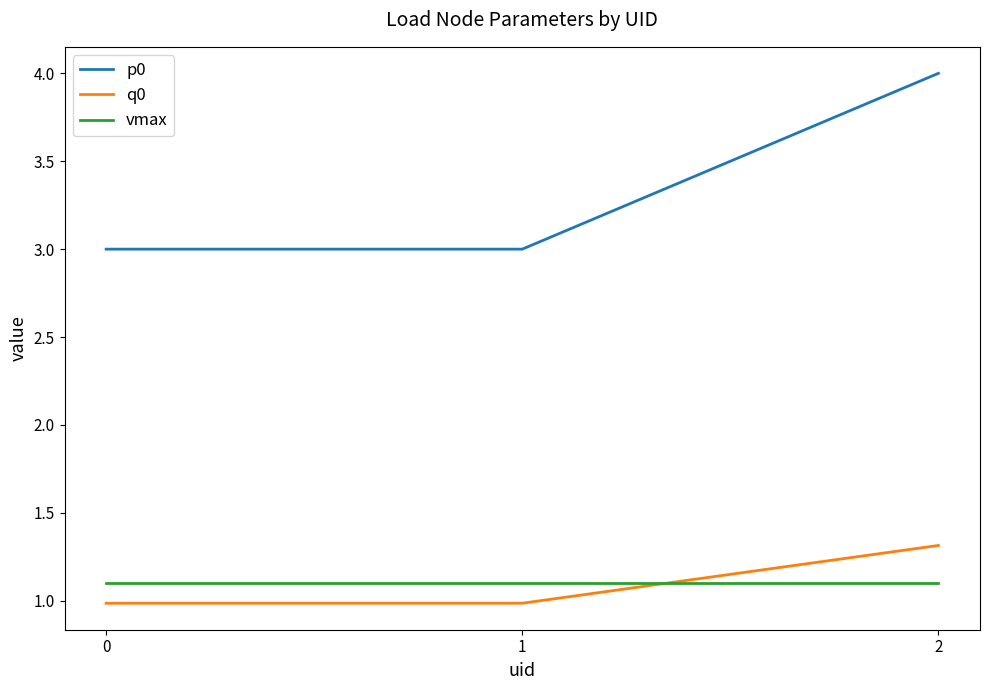

List the series in order of their peak value, highest first.

p0, q0, vmax